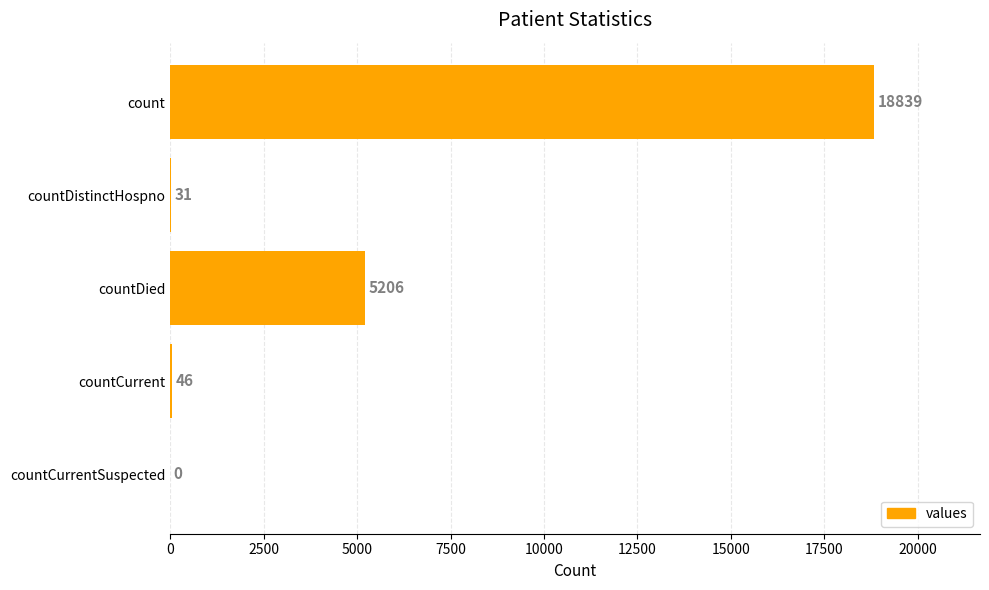

What is the average value?

4824